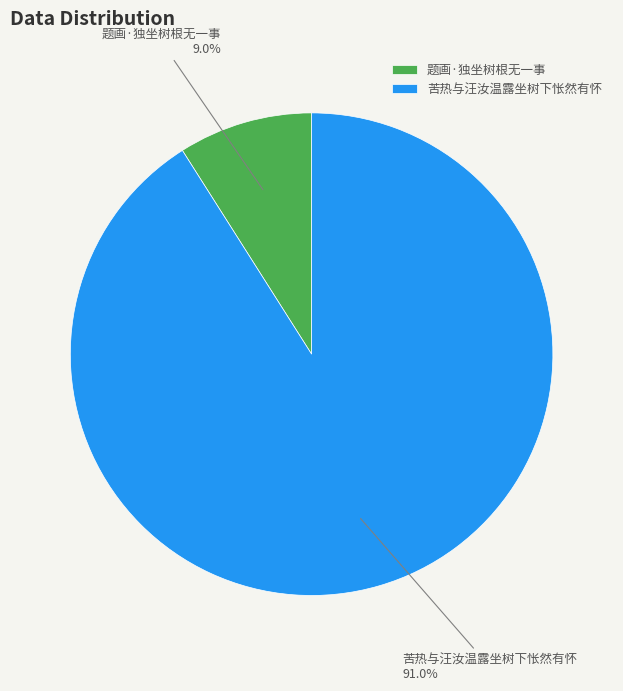

What percentage is the 苦热与汪汝温露坐树下怅然有怀 slice, to the nearest percent?

91%